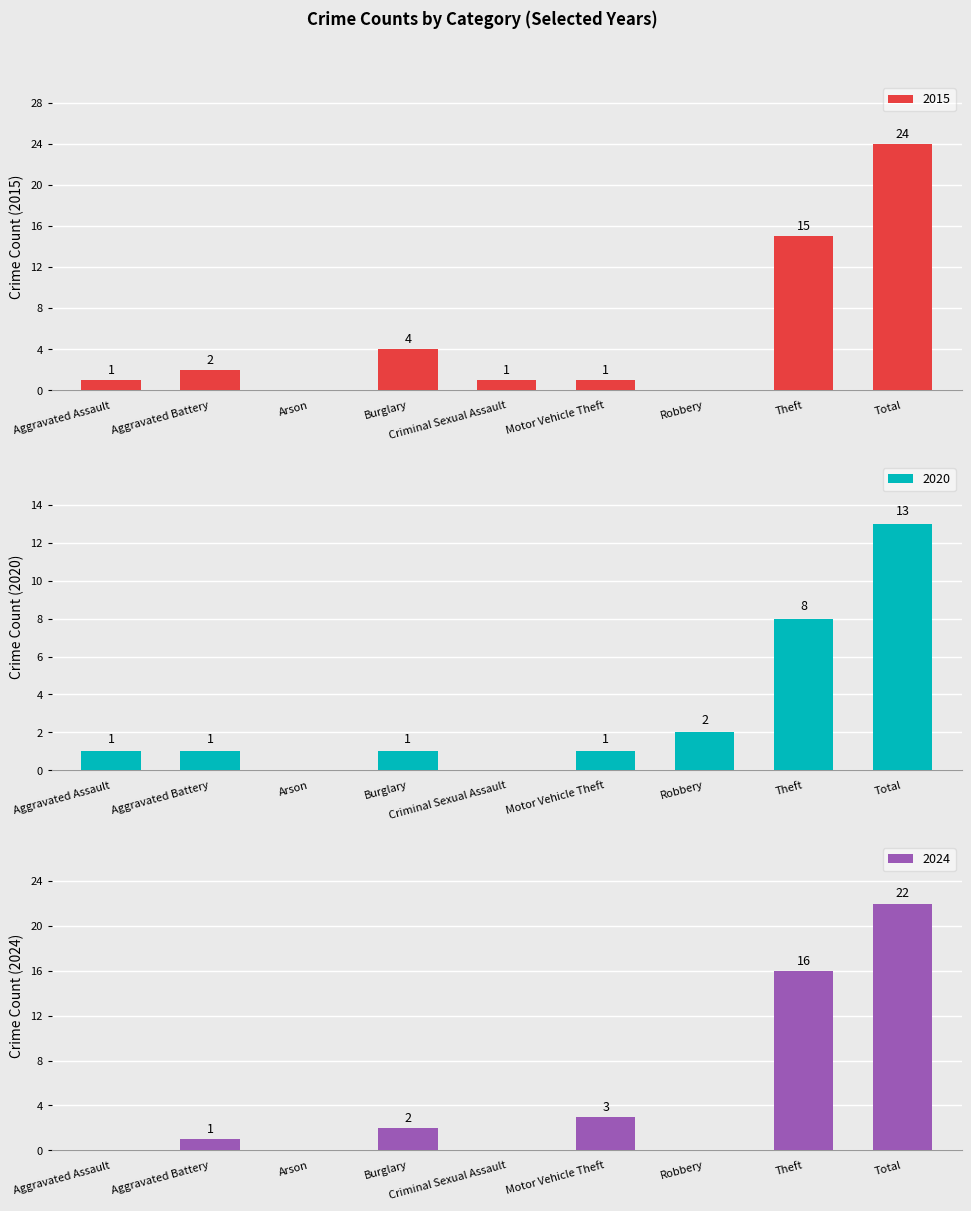

How many data points in 2017 are less than 1?

4